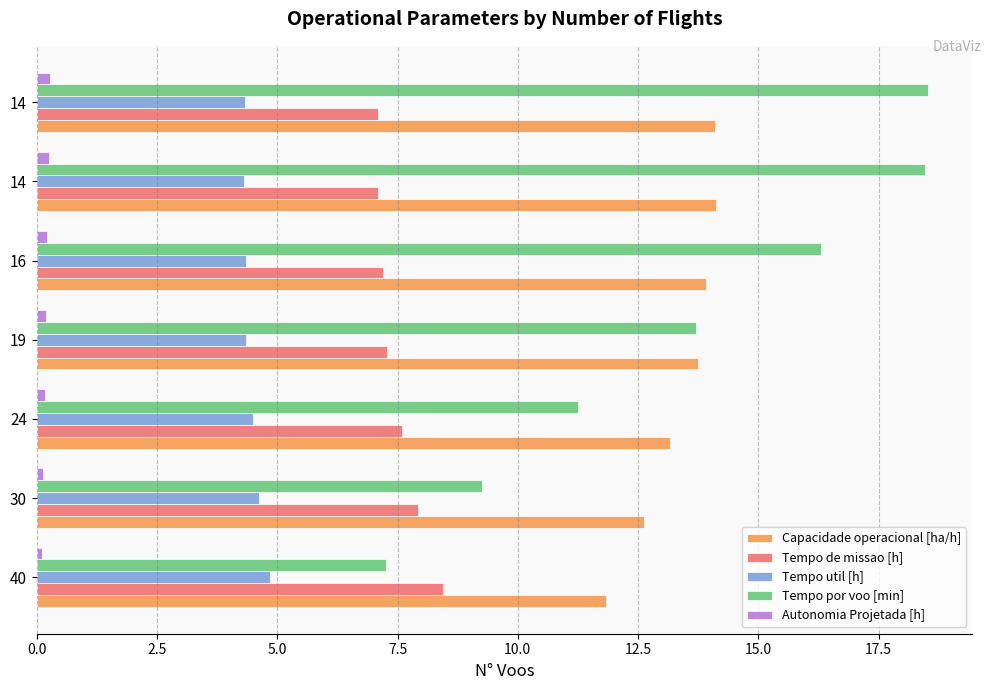

Which series has the largest total across all categories?

Tempo por voo [min]